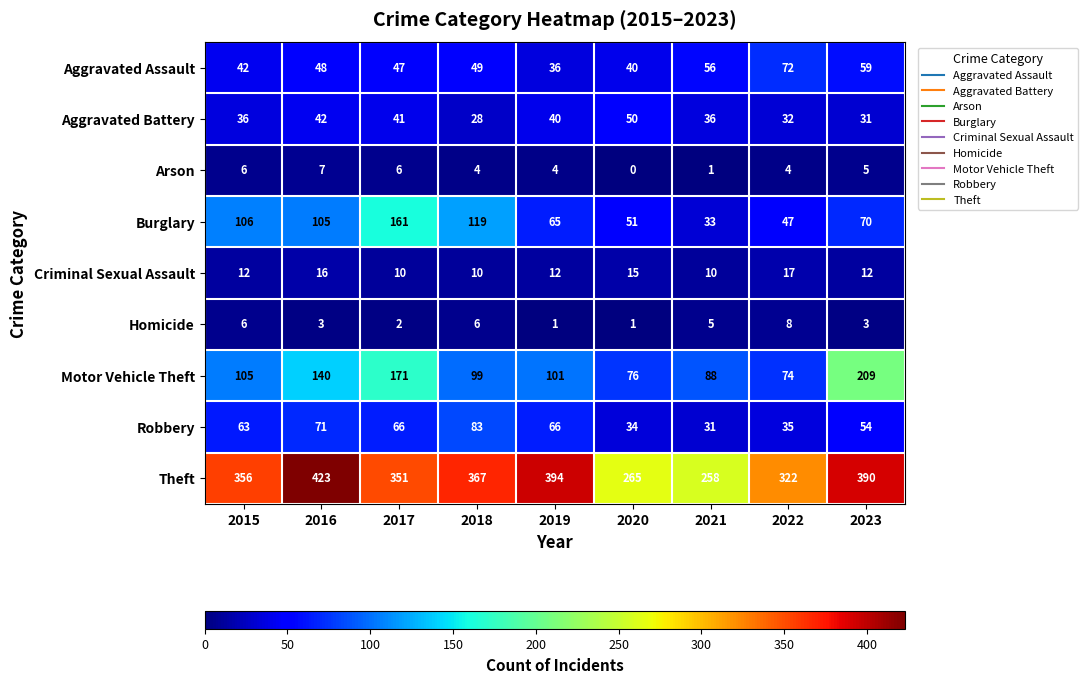

What is the difference between the maximum and minimum values in the Homicide series?

7